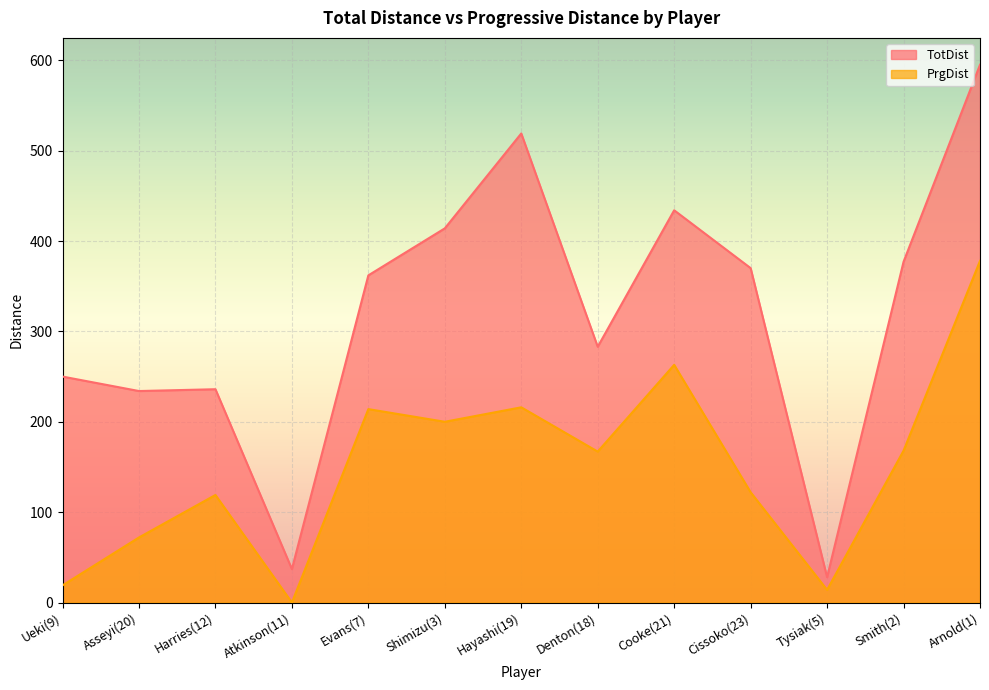

True or false: TotDist and PrgDist cross at least once.

False